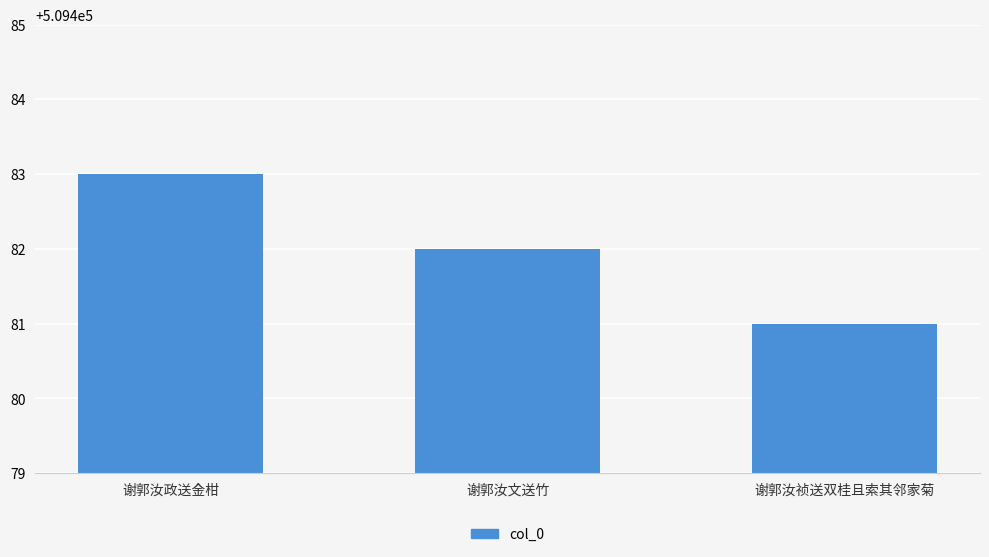

What is the change in value from 谢郭汝政送金柑 to 谢郭汝祯送双桂且索其邻家菊?

-2